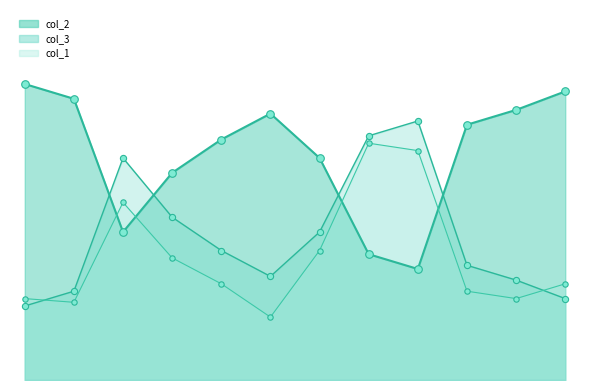

Which series has the largest Y range (max minus min)?

col_2_line